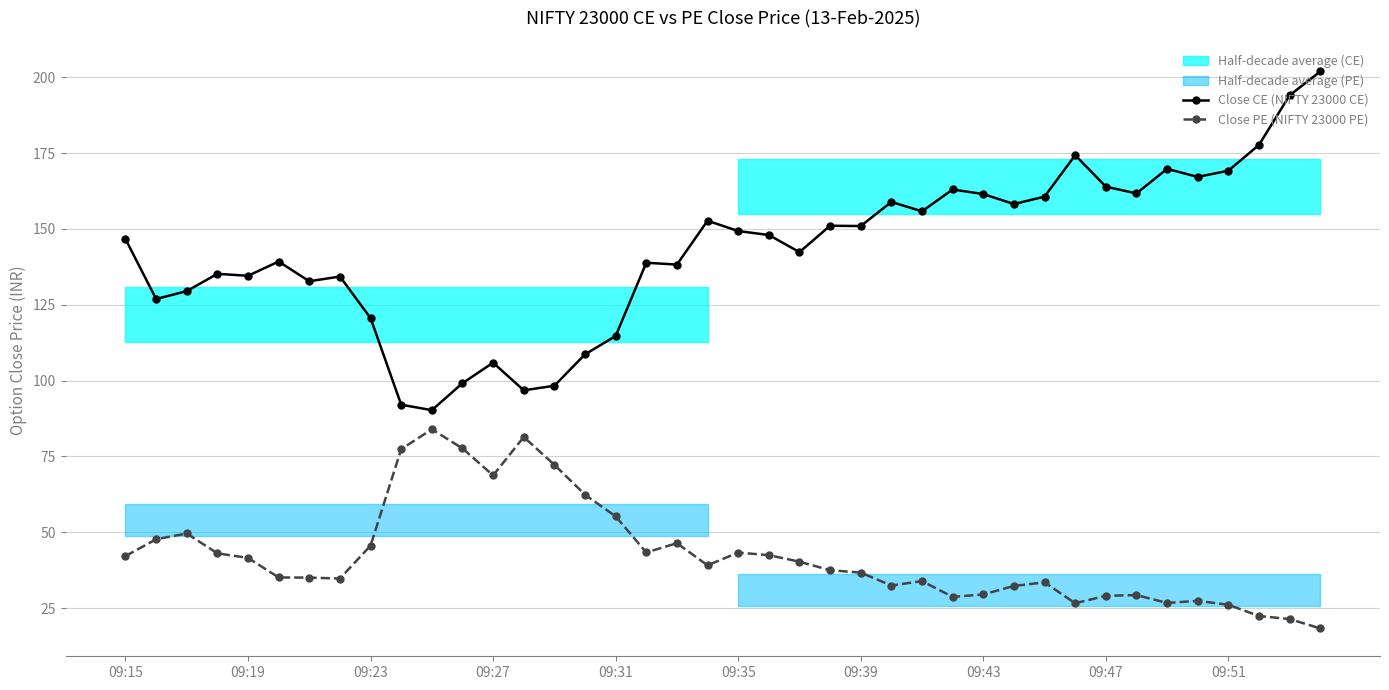

What value does the Close PE (NIFTY 23000 PE) series have at 30?

33.5